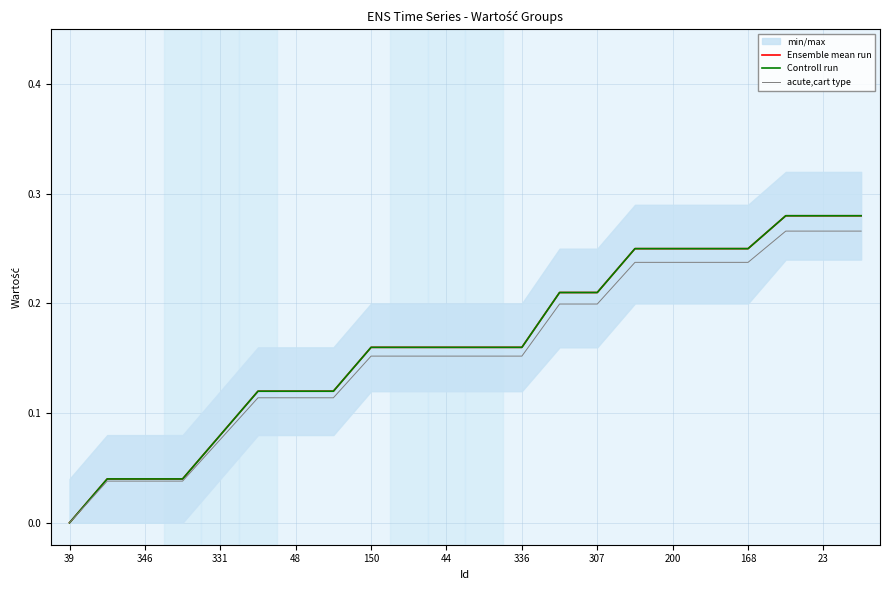

Is the value of Ensemble mean run at 19 greater than the value of acute,cart type at 15?

Yes